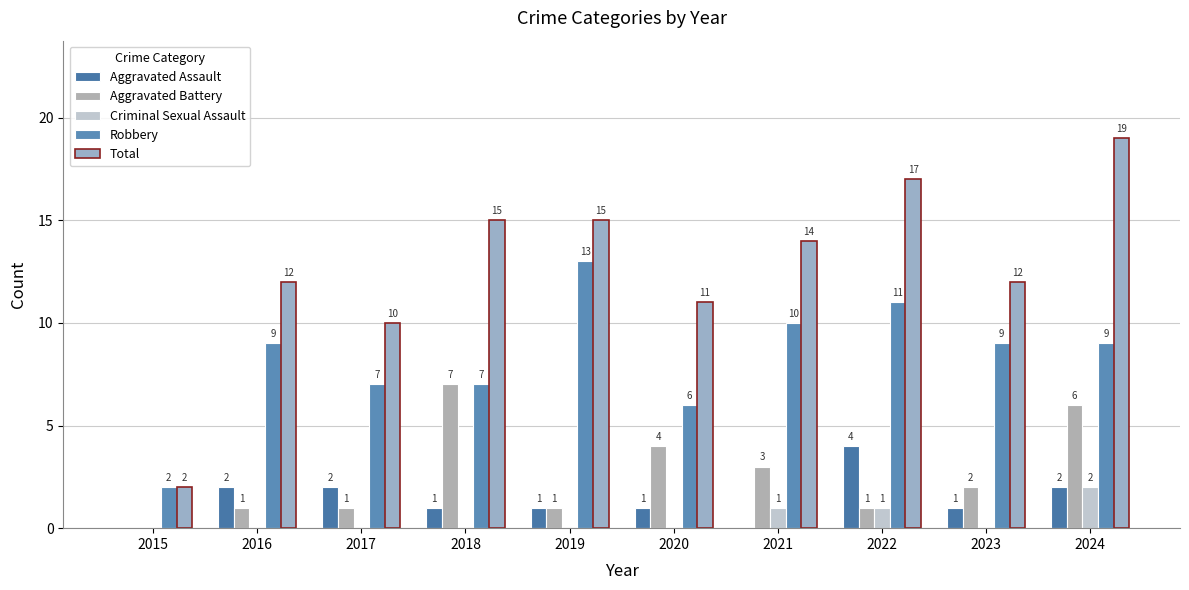

Reading right to left, list all the values displayed in this chart.

Aggravated Assault: 2	1	4	0	1	1	1	2	2	0
Aggravated Battery: 6	2	1	3	4	1	7	1	1	0
Criminal Sexual Assault: 2	0	1	1	0	0	0	0	0	0
Robbery: 9	9	11	10	6	13	7	7	9	2
Total: 19	12	17	14	11	15	15	10	12	2